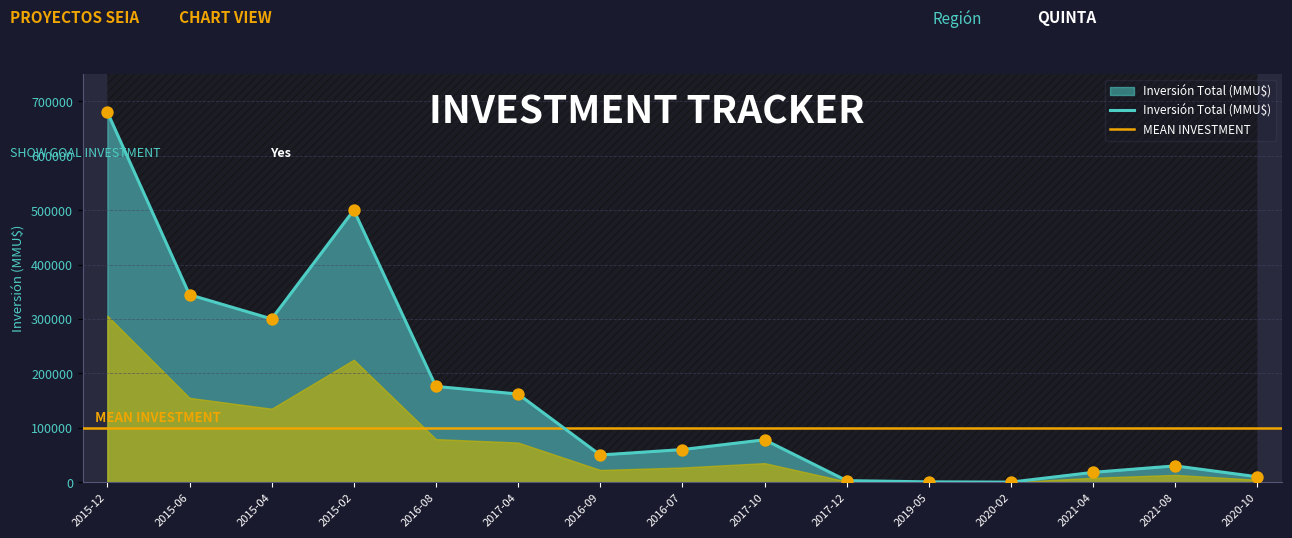

What is the change in value from 2019-05 to 2020-10?

+9330